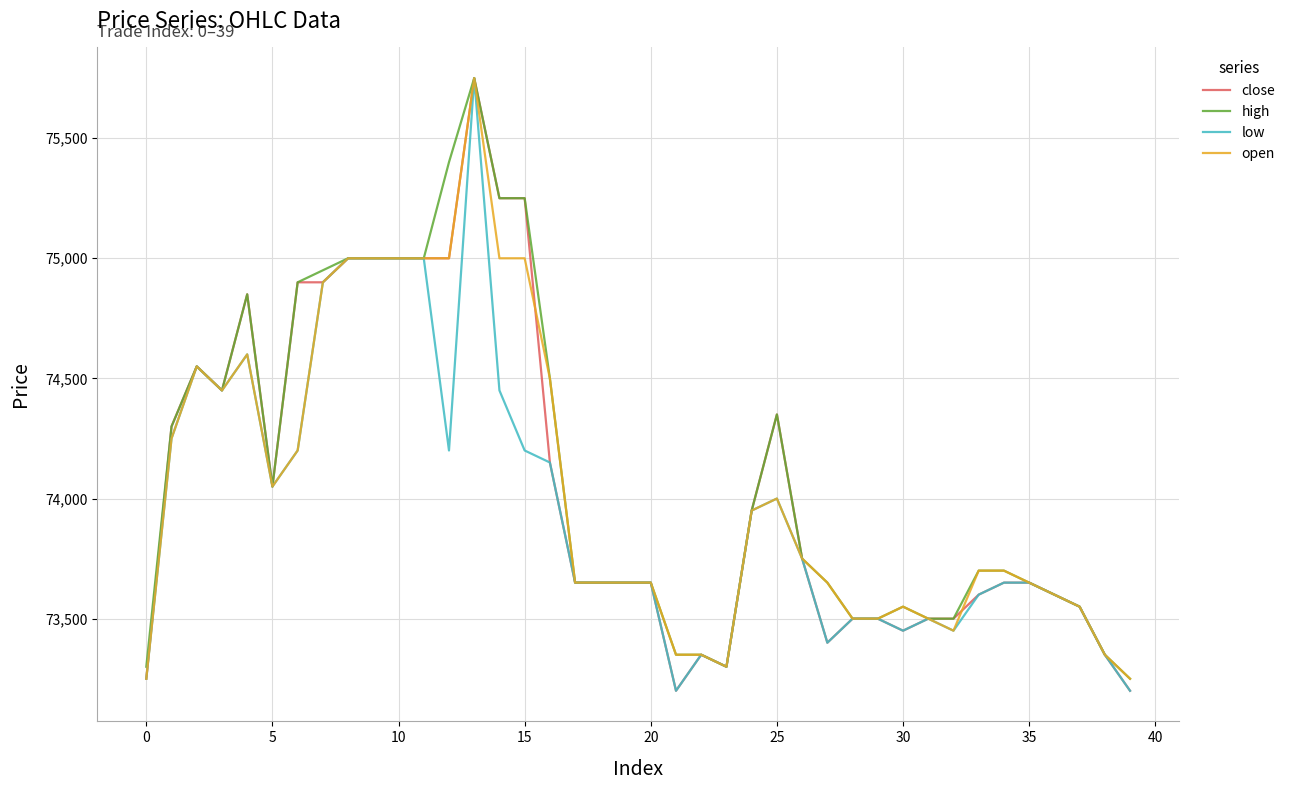

What is the sum of all open values?

2961750